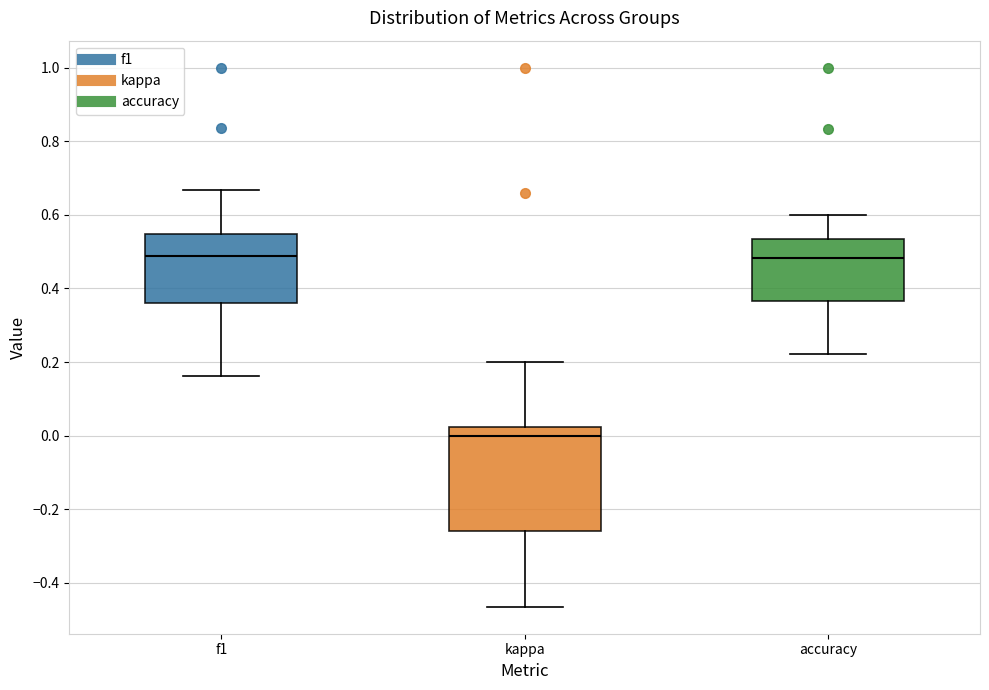

Which box has the lowest median line?

kappa